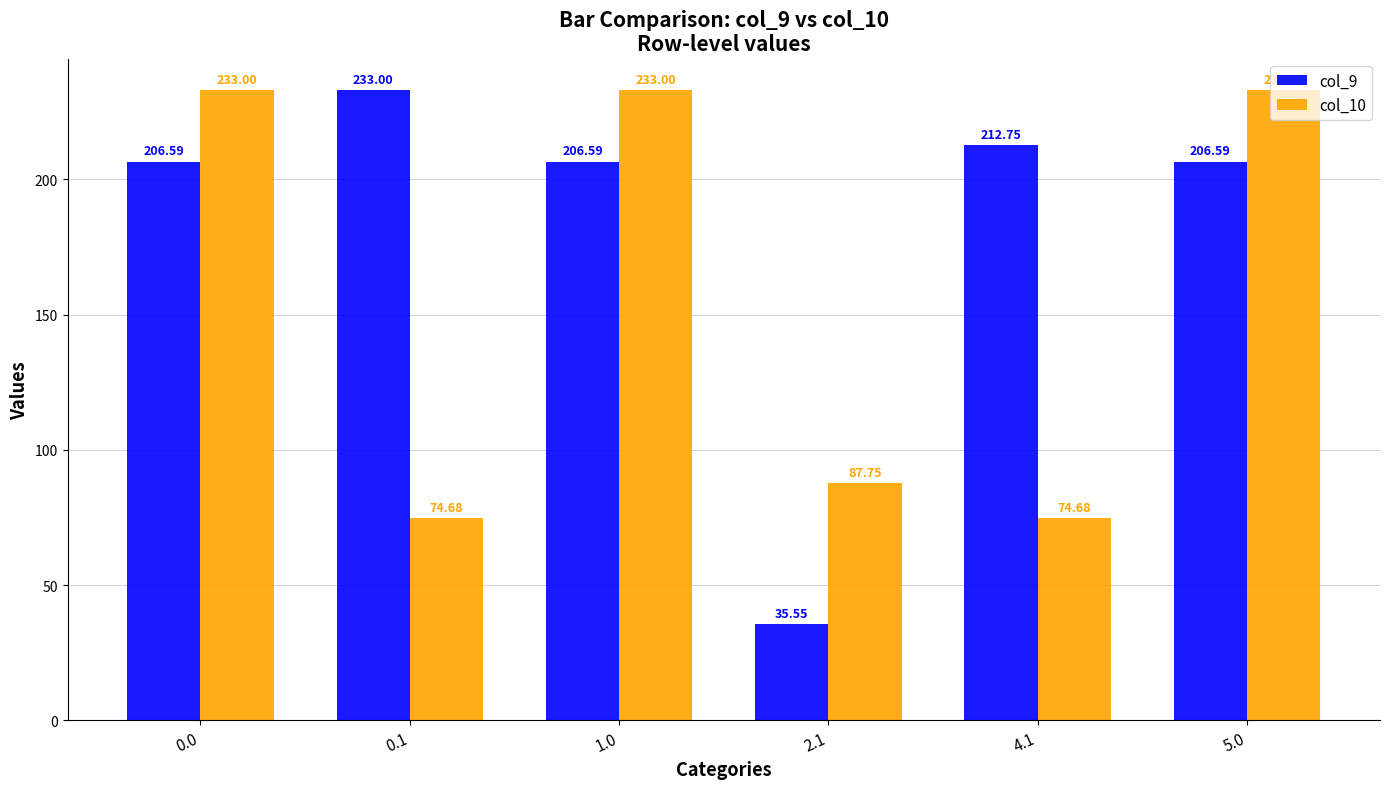

What is the sum of the col_9 values at 4.1 and 5.0?

419.3